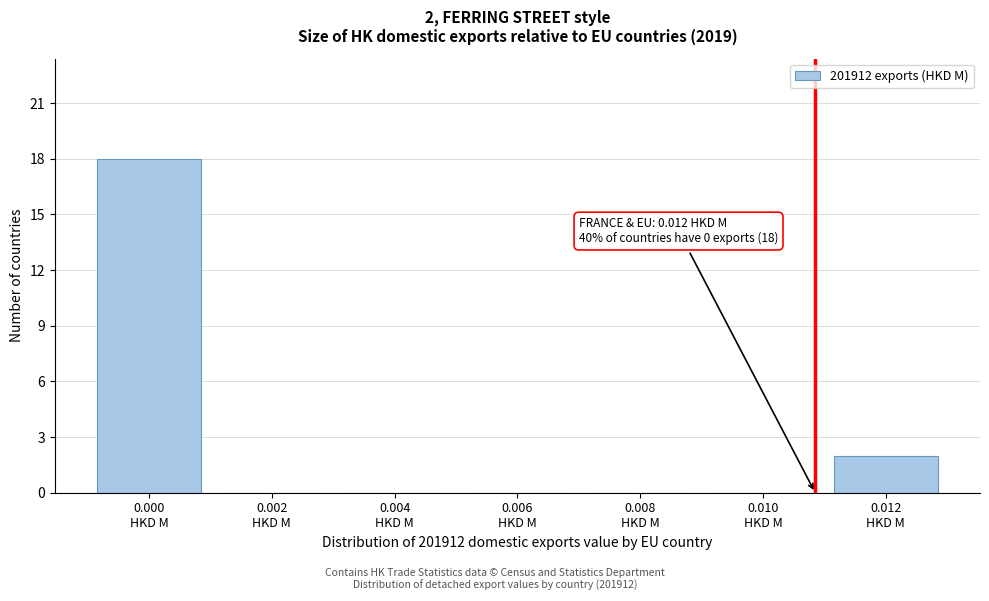

What is the sum of all values?

20